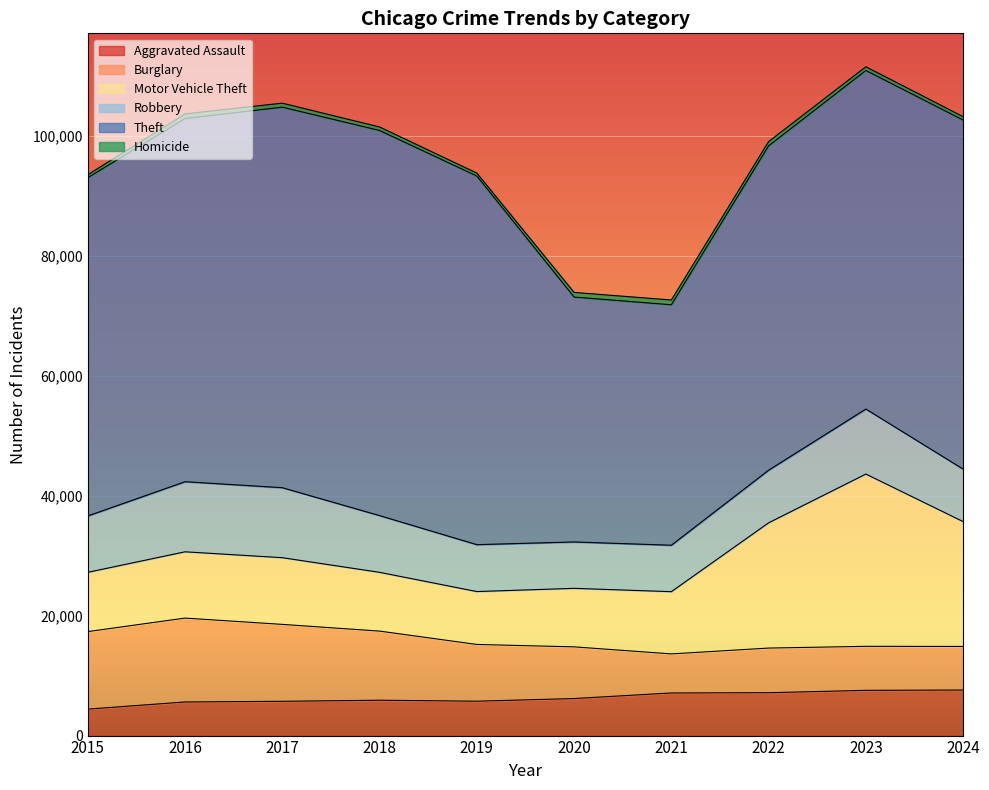

What is the maximum value for Homicide?

799